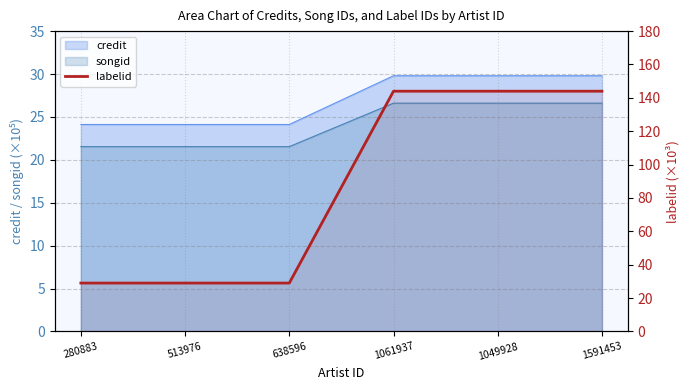

How many data points does each series have?

6